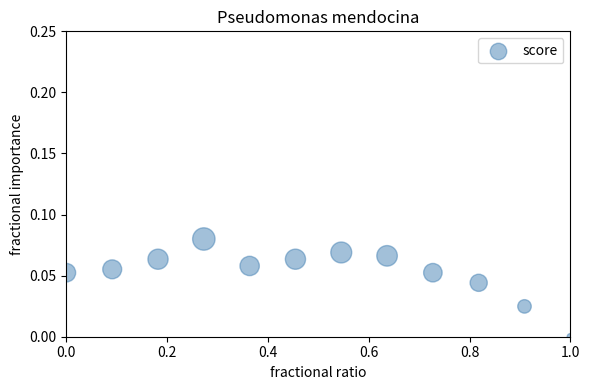

What is the average X value?

0.5